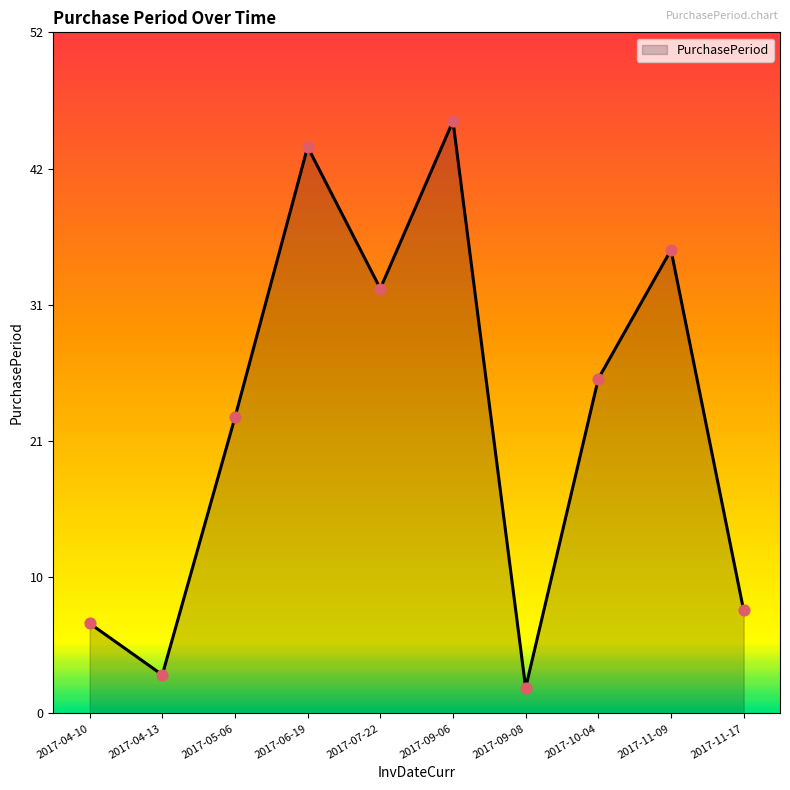

Which has a higher value, 2017-06-19 or 2017-11-17?

2017-06-19